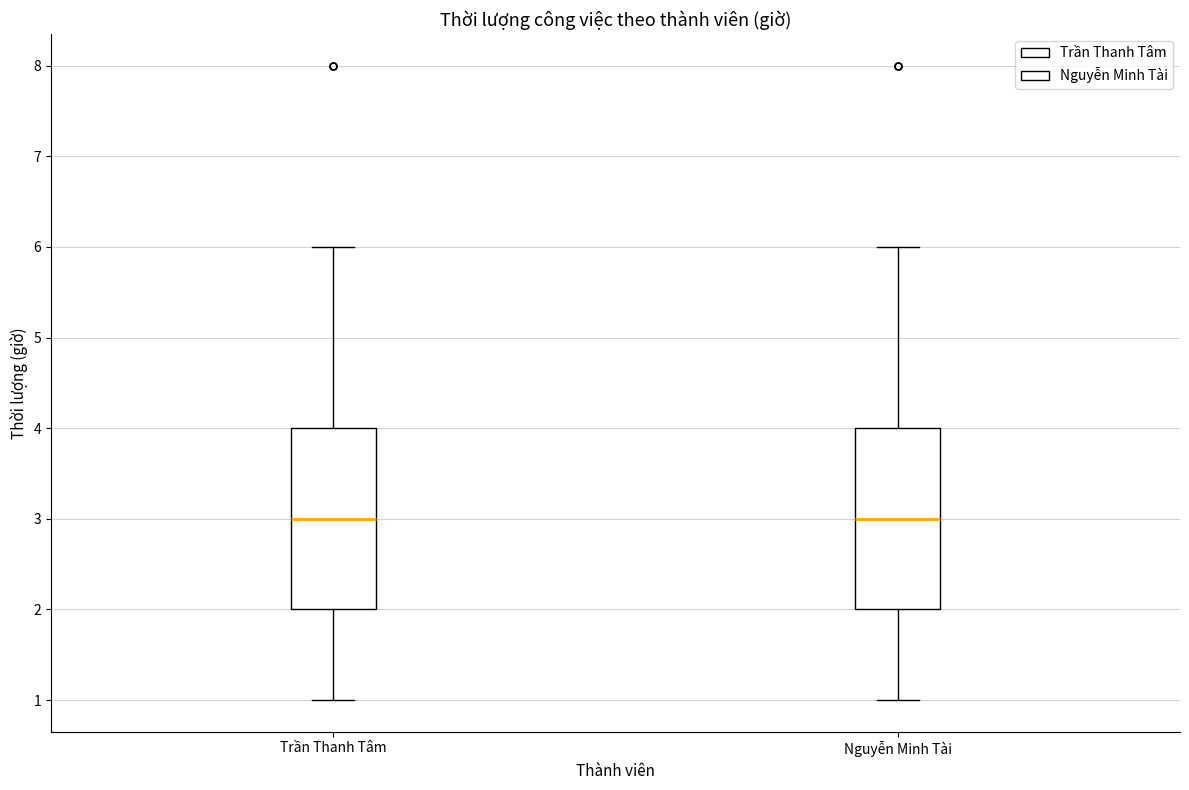

Reading left to right, read every box against the y-axis: the position of its median line, the range the box covers, and the ends of its whiskers. The values are not printed on the chart, so give them approximately, as read against the axis.

Trần Thanh Tâm: median 3, box 2 to 4, whiskers 1 to 6
Nguyễn Minh Tài: median 3, box 2 to 4, whiskers 1 to 6